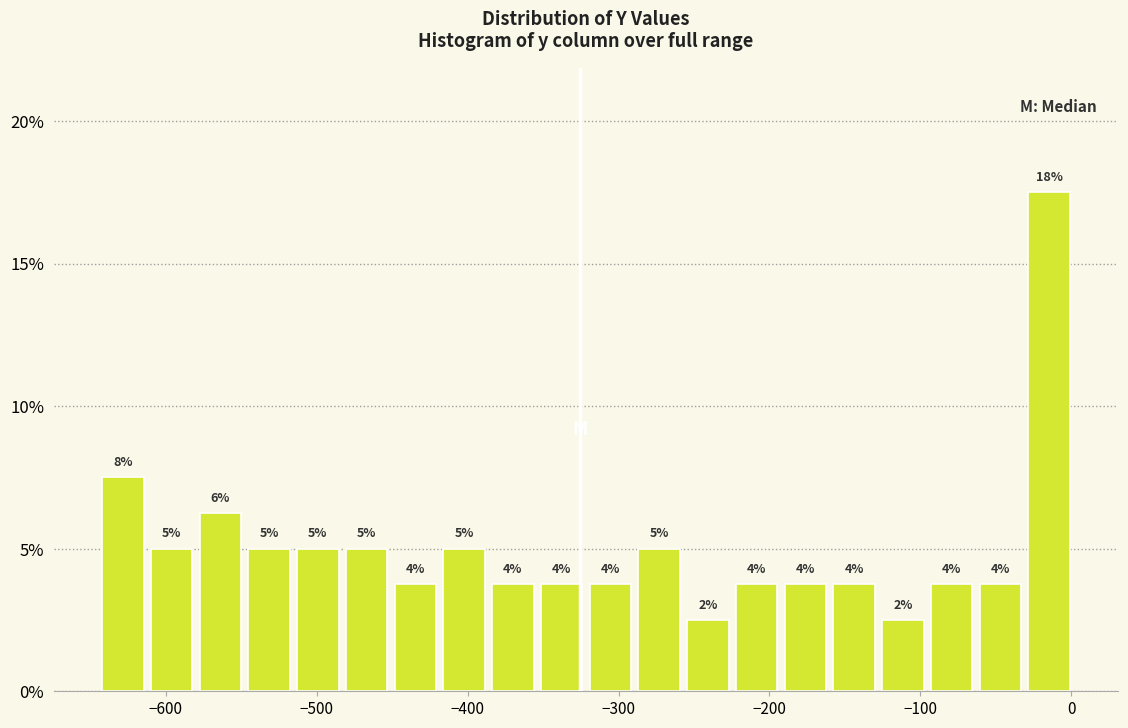

Read against the x-axis, roughly where is the centre of the tallest bar?

-10